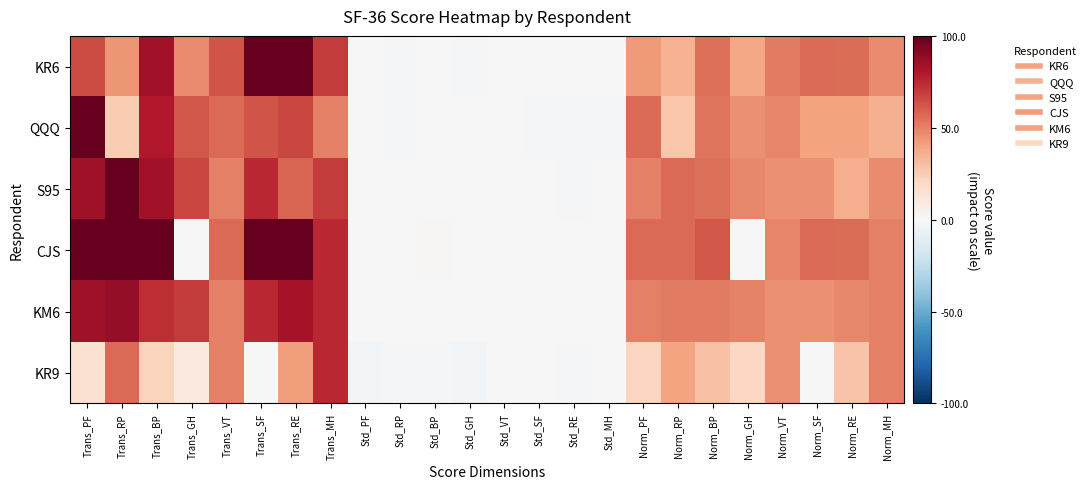

What is the maximum value shown in the chart?

100.0